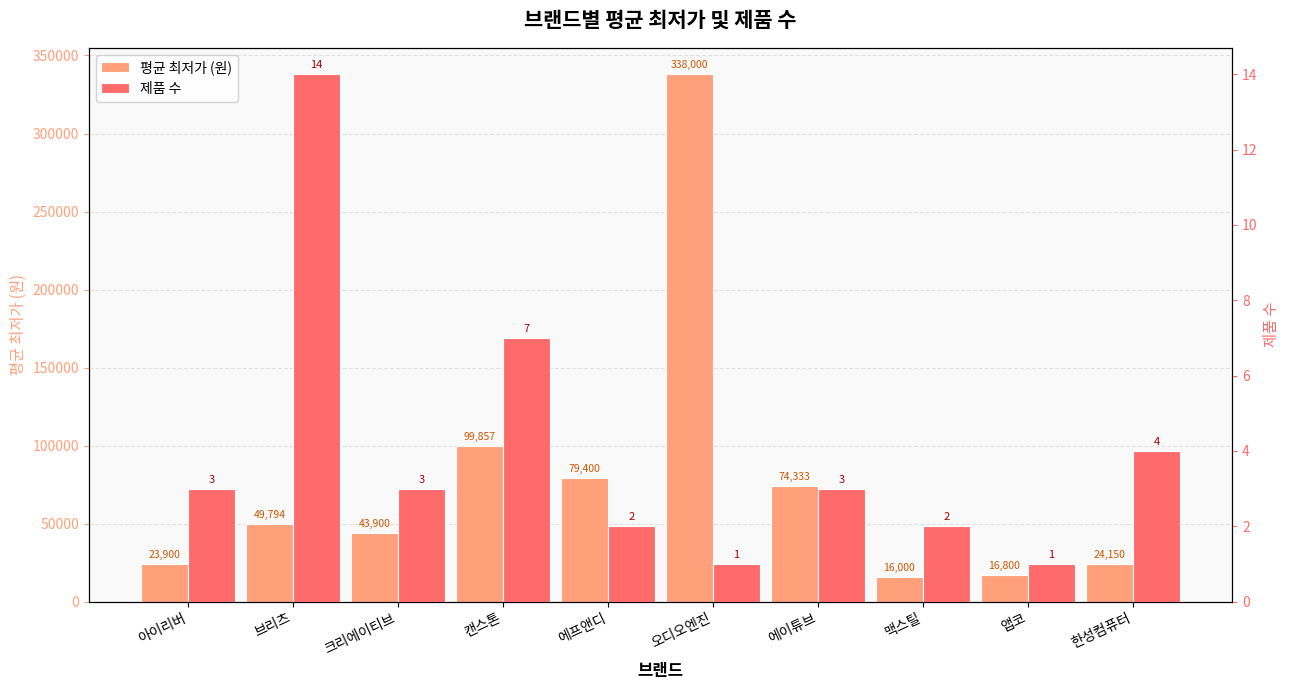

What is the difference between the highest and lowest values at 에프앤디?

79398